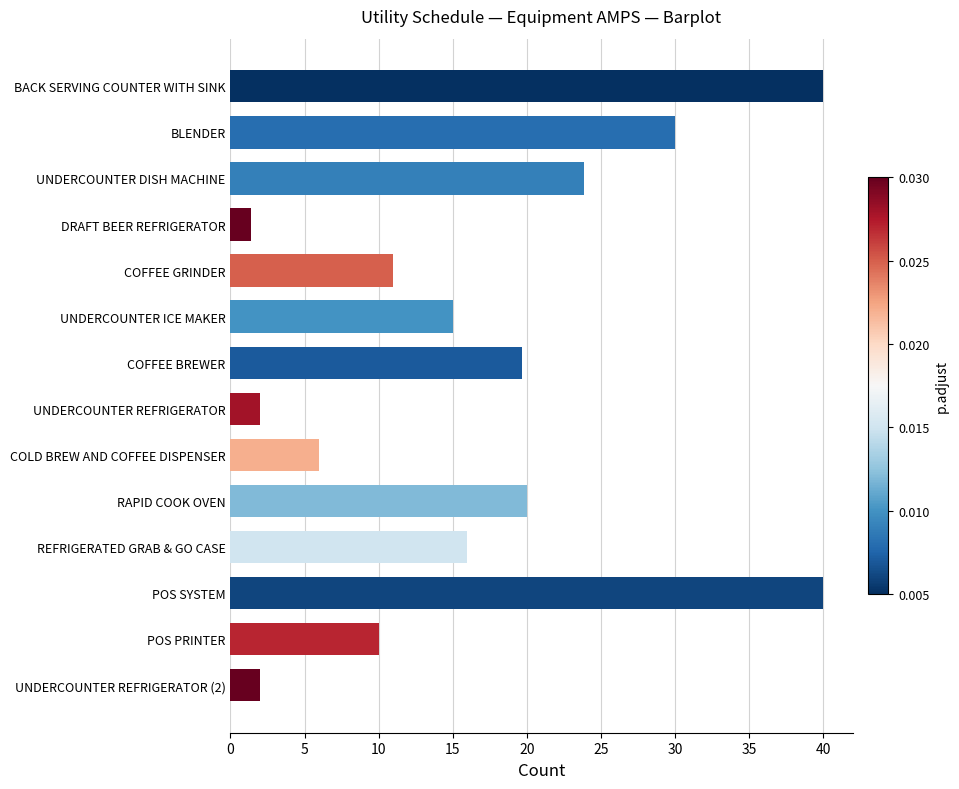

Approximately how many times larger is the value at COFFEE GRINDER compared to POS PRINTER?

1.1